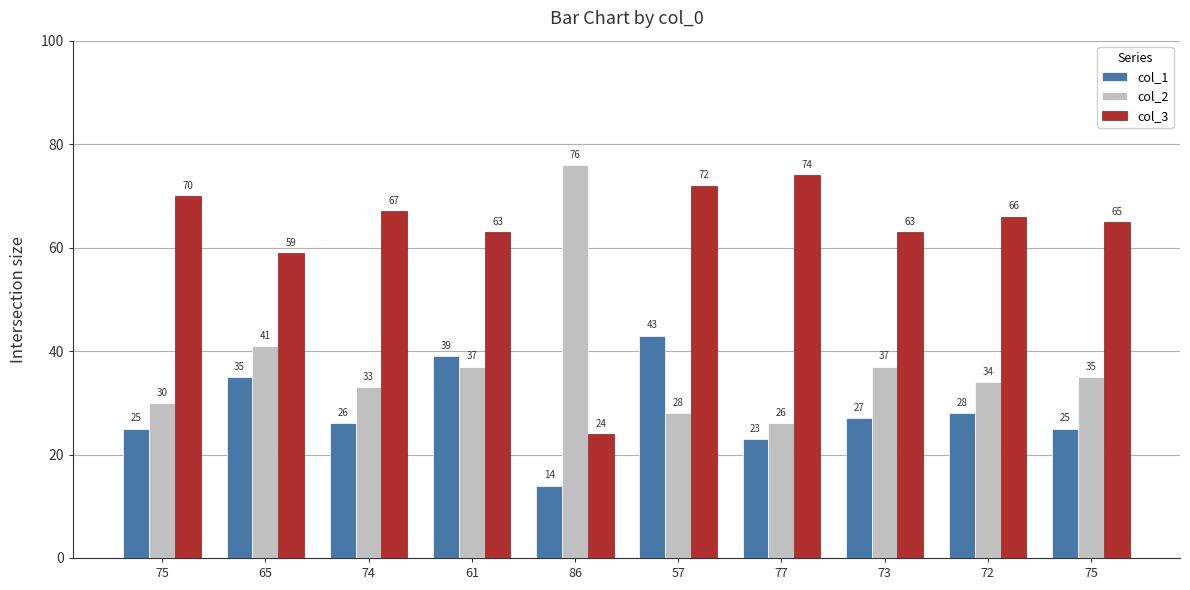

How many values in the col_2 series are below 35?

5